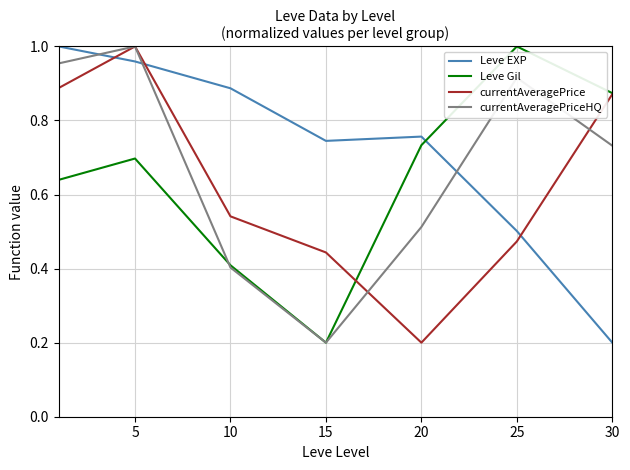

Which series has the largest total across all categories?

Leve EXP